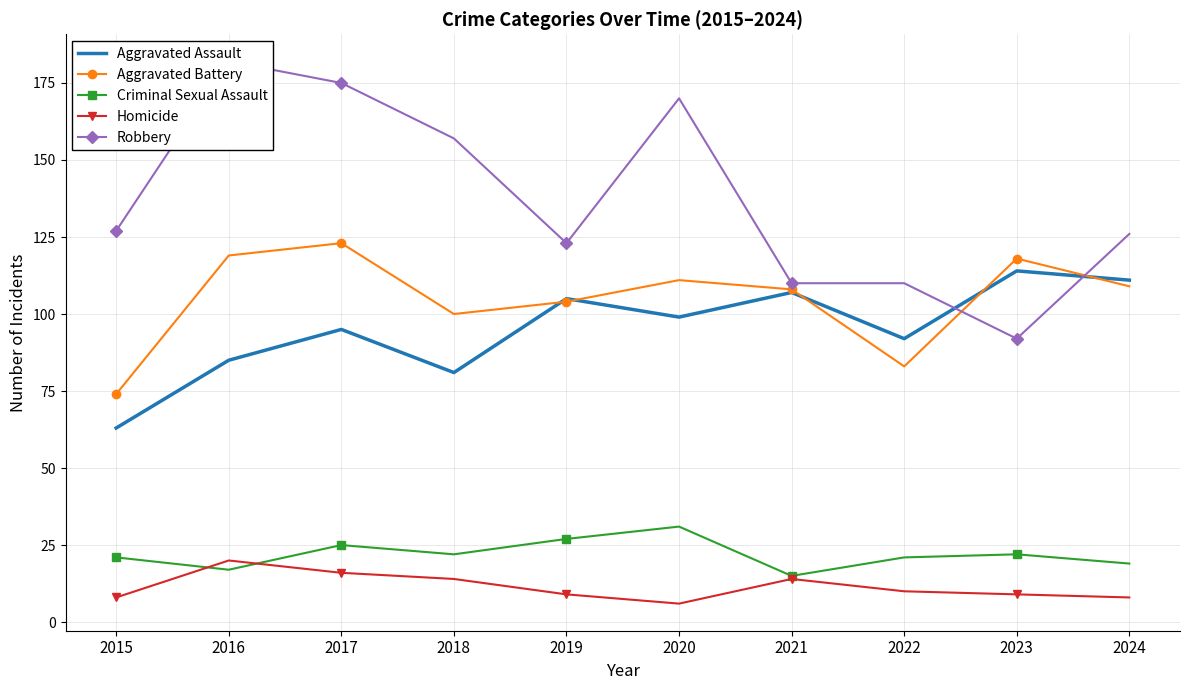

The value of Robbery at 2016 is 182. True or false?

True